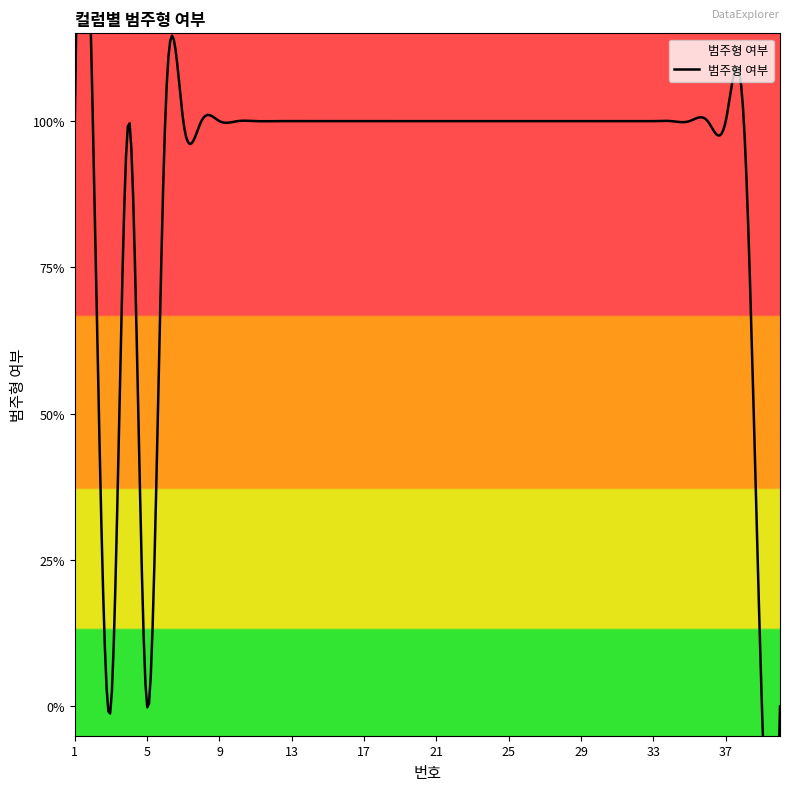

Reading left to right, list all the values displayed in this chart.

1=1	2=1	3=0	4=1	5=0	6=1	7=1	8=1	9=1	10=1	11=1	12=1	13=1	14=1	15=1	16=1	17=1	18=1	19=1	20=1	21=1	22=1	23=1	24=1	25=1	26=1	27=1	28=1	29=1	30=1	31=1	32=1	33=1	34=1	35=1	36=1	37=1	38=1	39=0	40=0